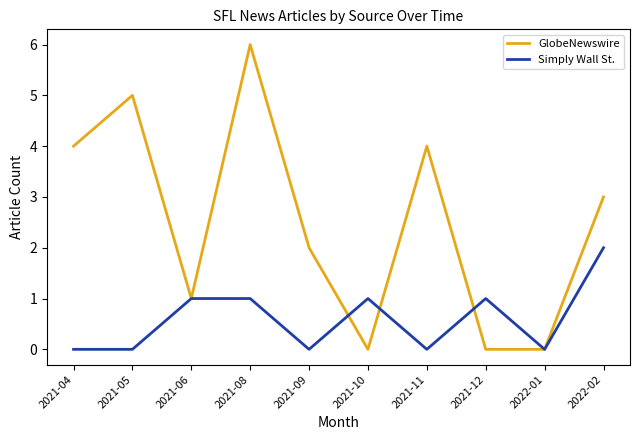

How many lines are shown in the chart?

2